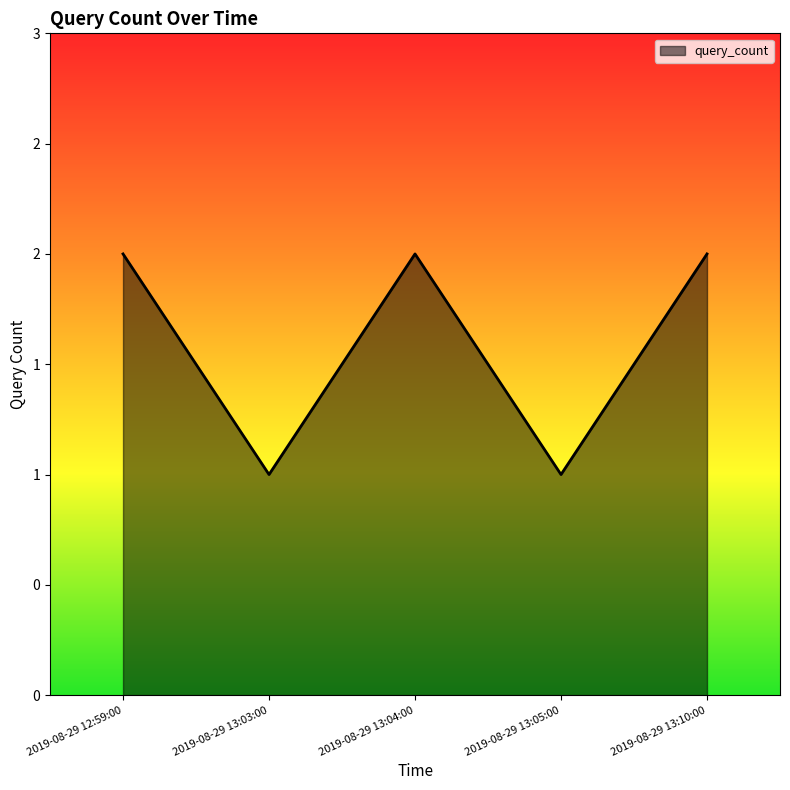

What is the difference between the values at 2019-08-29 13:05:00 and 2019-08-29 13:04:00?

1